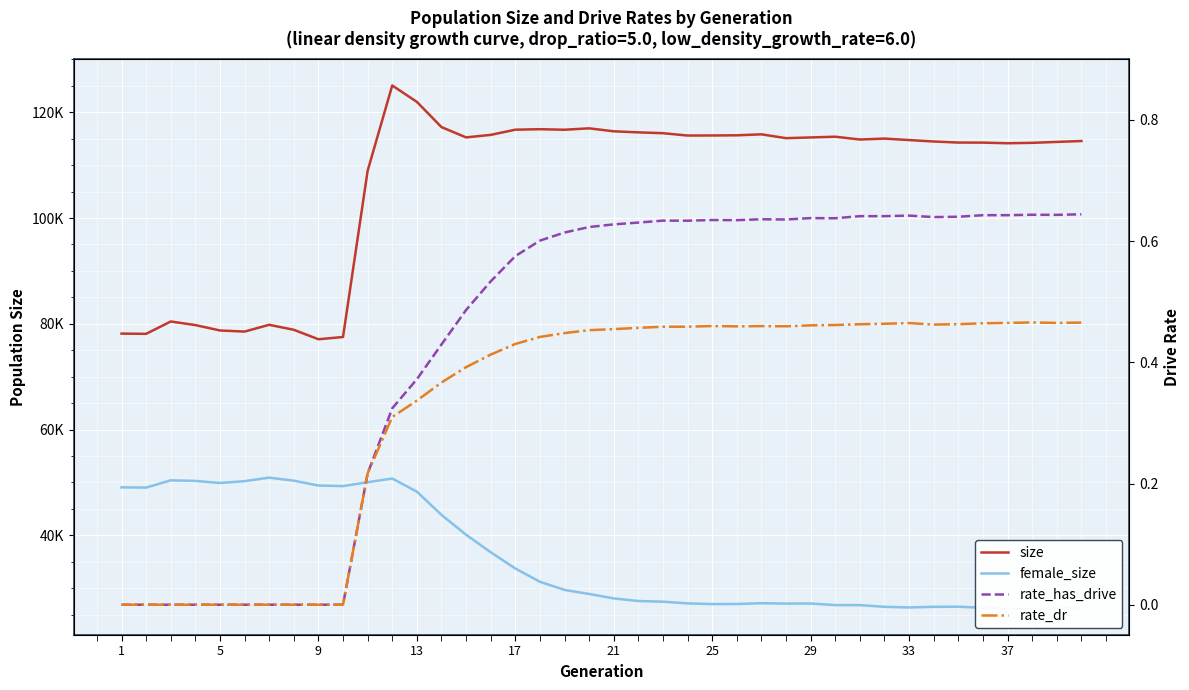

Is the value of size at 18 greater than the value of female_size at 37?

Yes